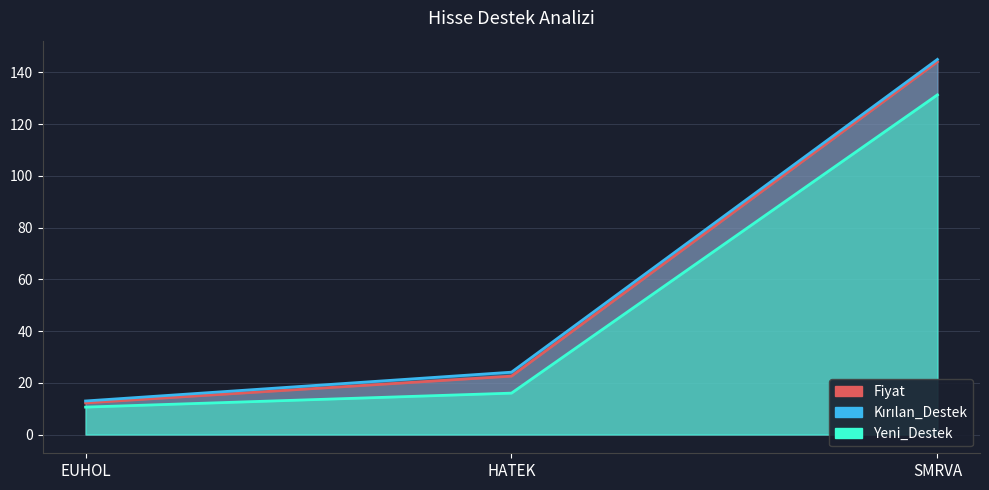

List the labels in order of Kirilan_Destek value, largest first.

SMRVA, HATEK, EUHOL